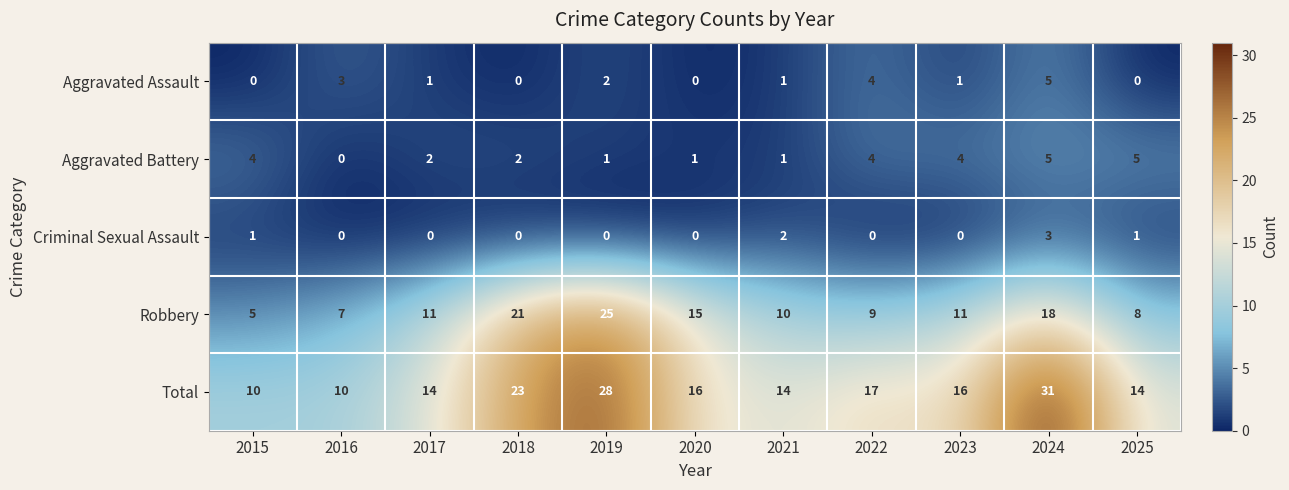

How many data points does each series have?

11